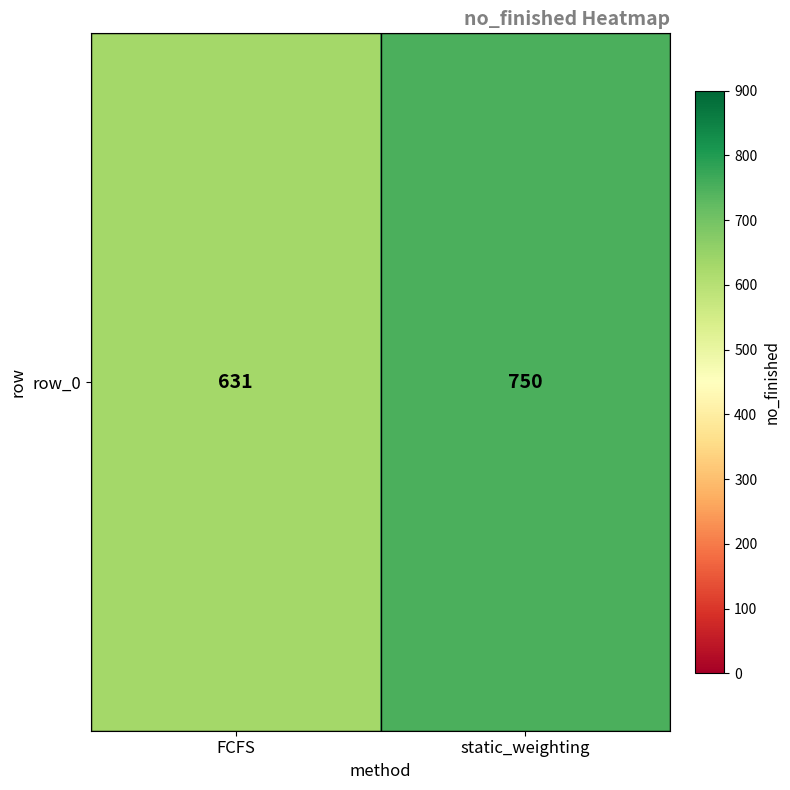

At which category does the chart reach its minimum across all series?

FCFS